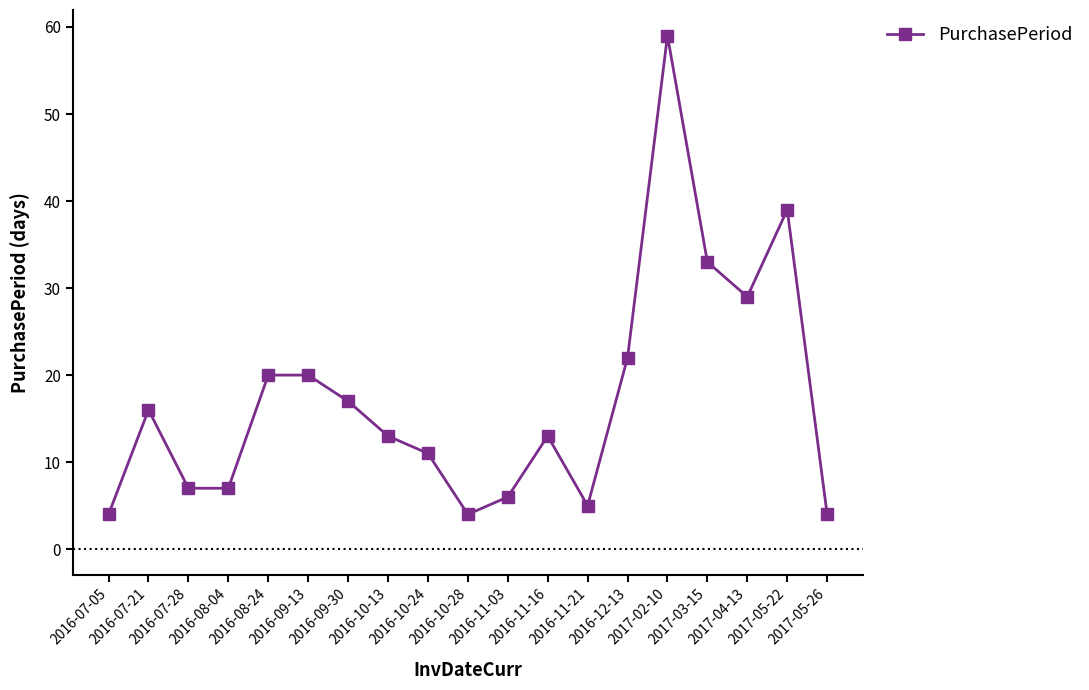

What is the sum of all values?

329